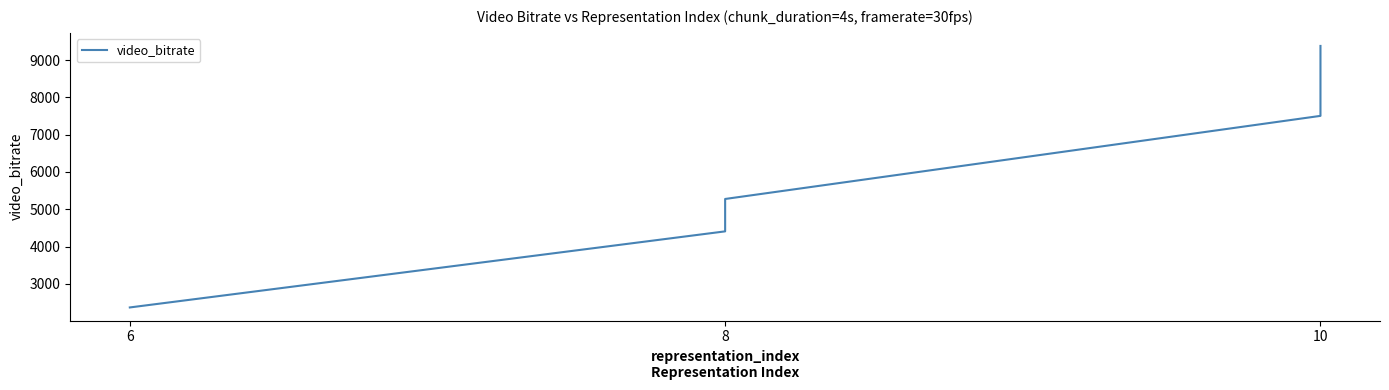

How many lines are shown in the chart?

1